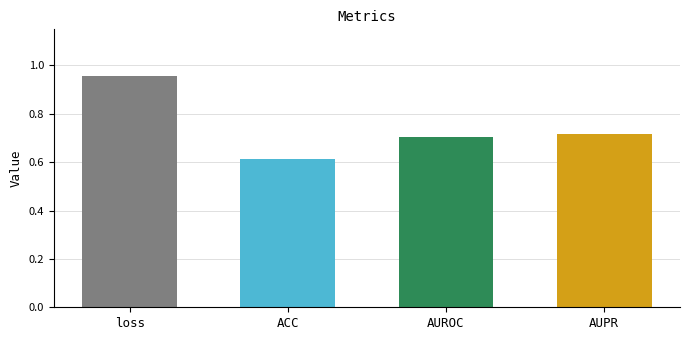

Does the chart contain any negative values?

No